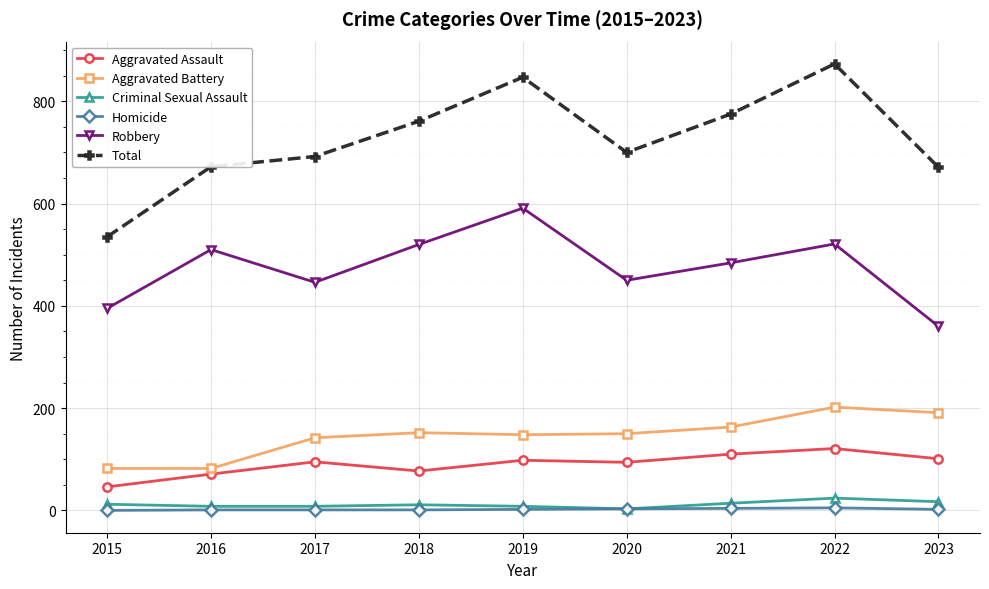

Which series has the largest total across all categories?

Total